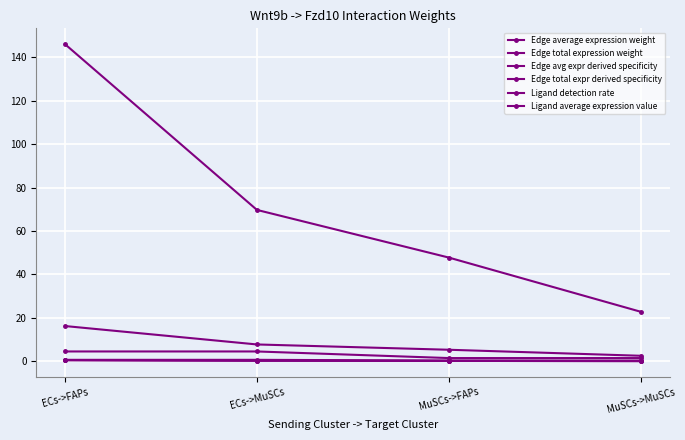

Between ECs->MuSCs and MuSCs->FAPs, which series saw the biggest shift?

Edge total expression weight